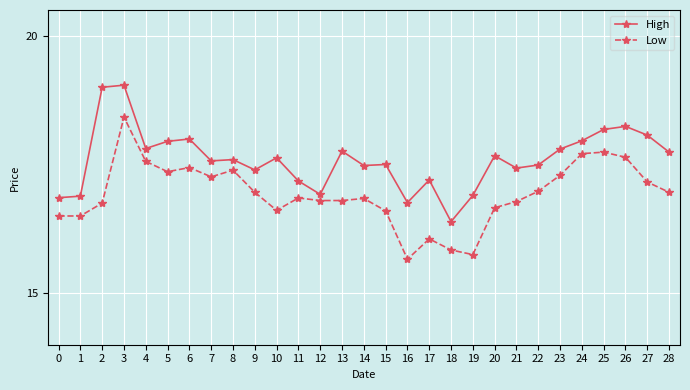

True or false: Low and High cross at least once.

False